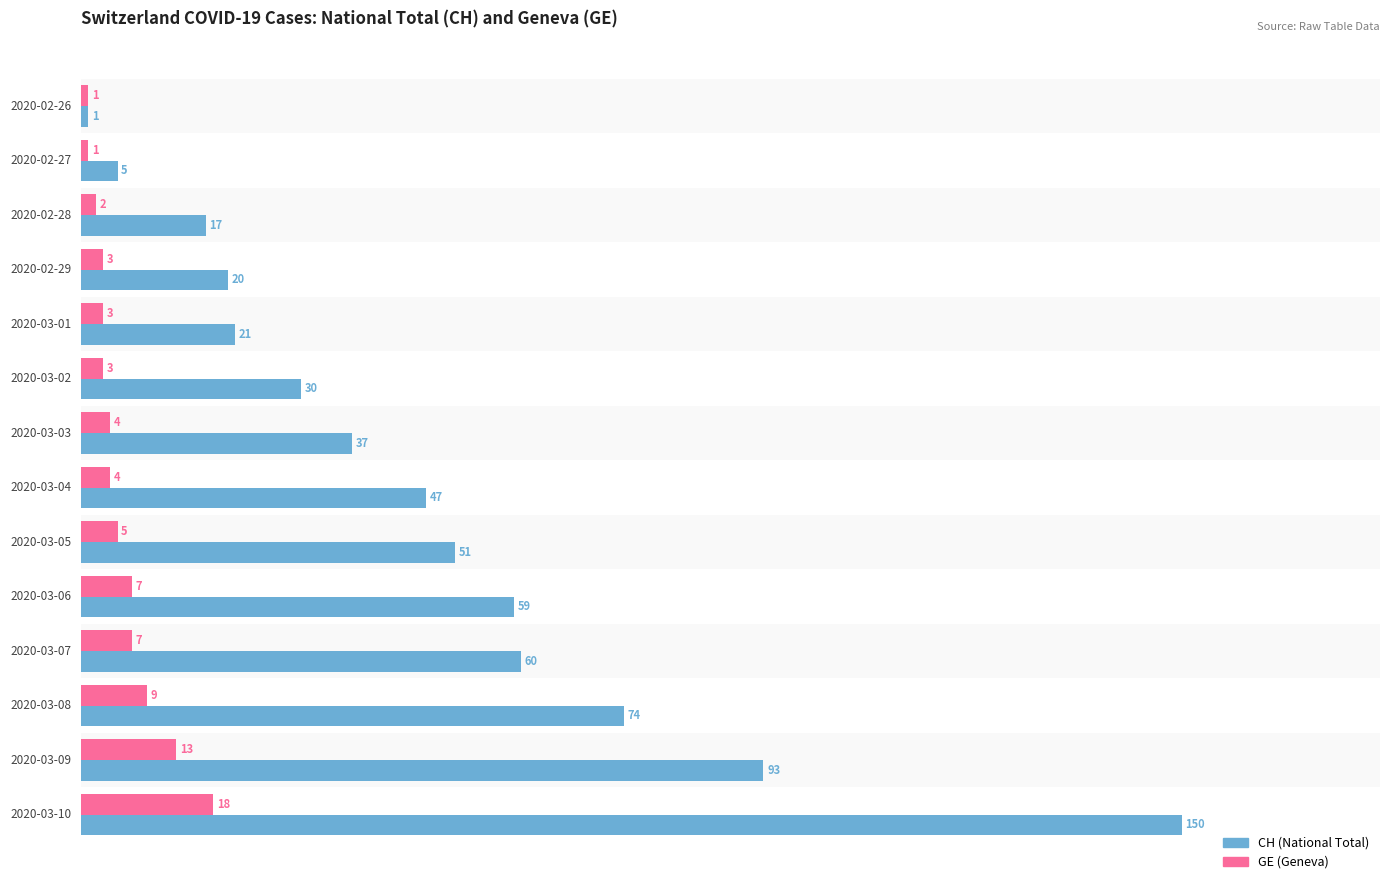

What is the total value across all series at 2020-02-28?

19